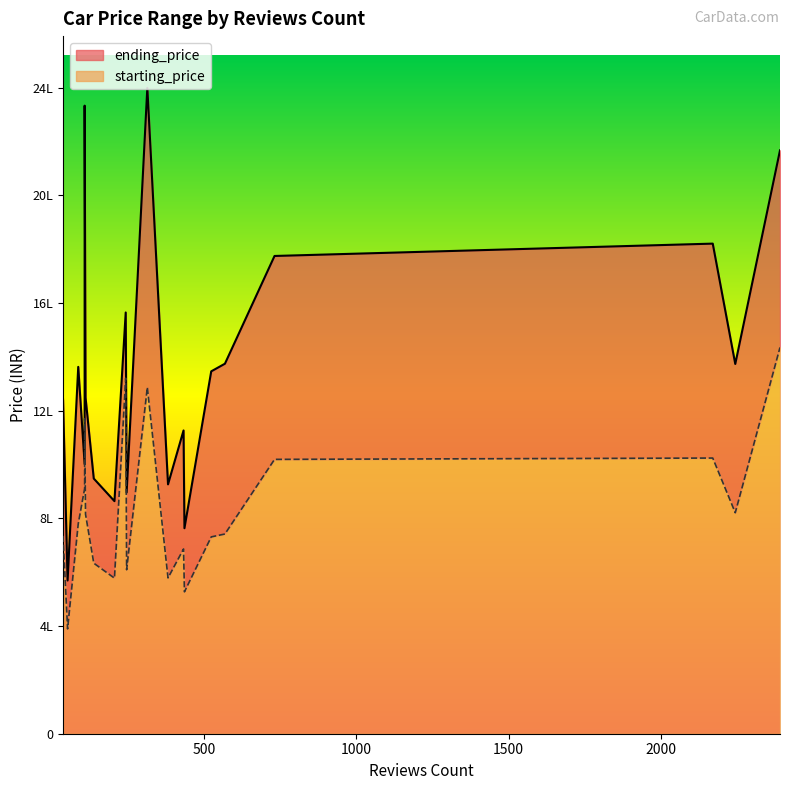

What are all the series names shown in the legend?

starting_price, ending_price